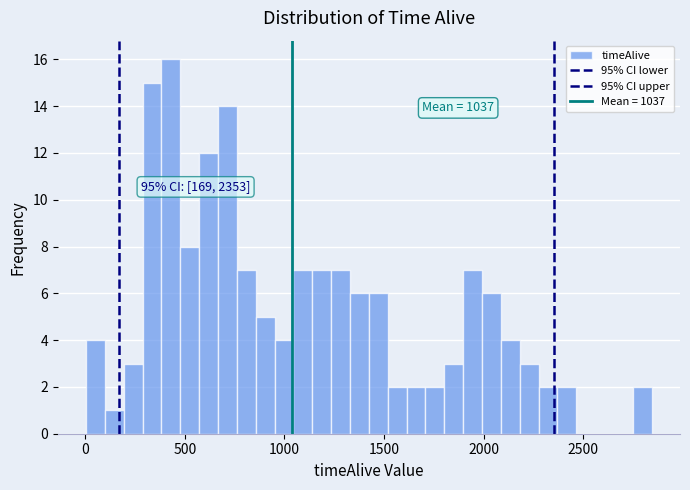

Around what value on the x-axis is the tallest bar? Give the approximate position of its centre, as read against the axis.

450